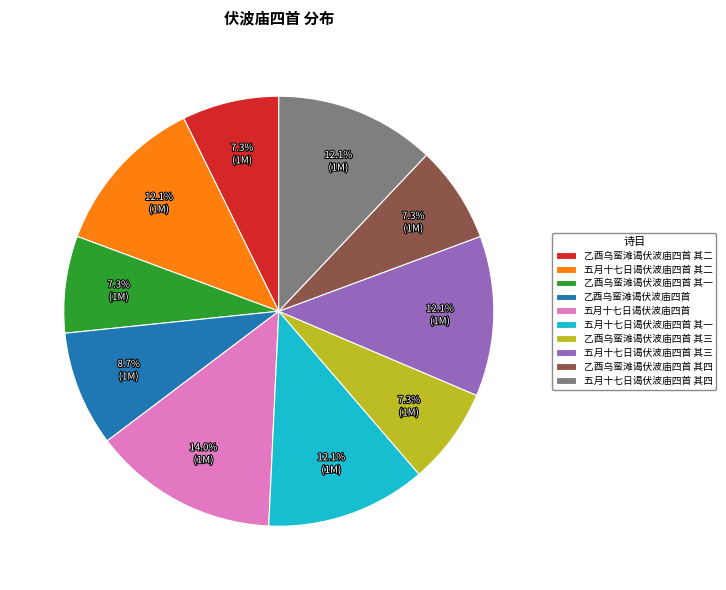

Count the number of slices in the pie.

10